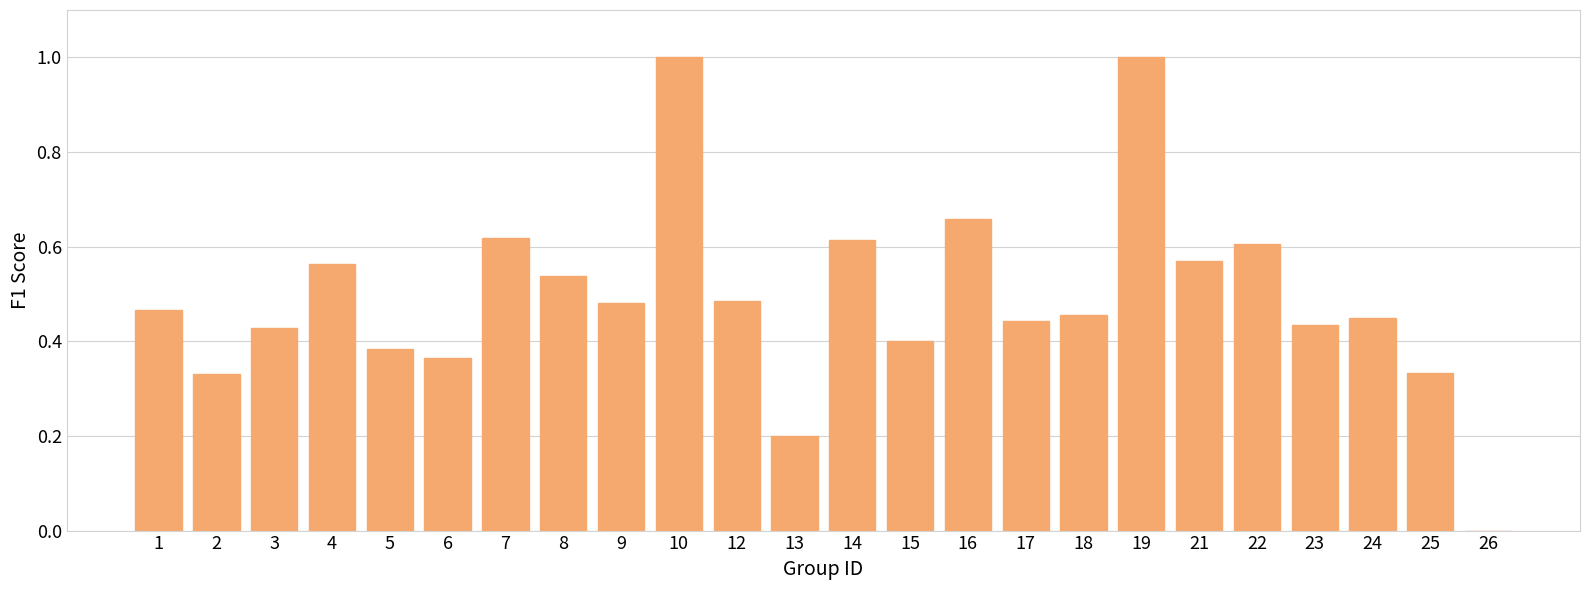

What is the sum of all values?

11.8